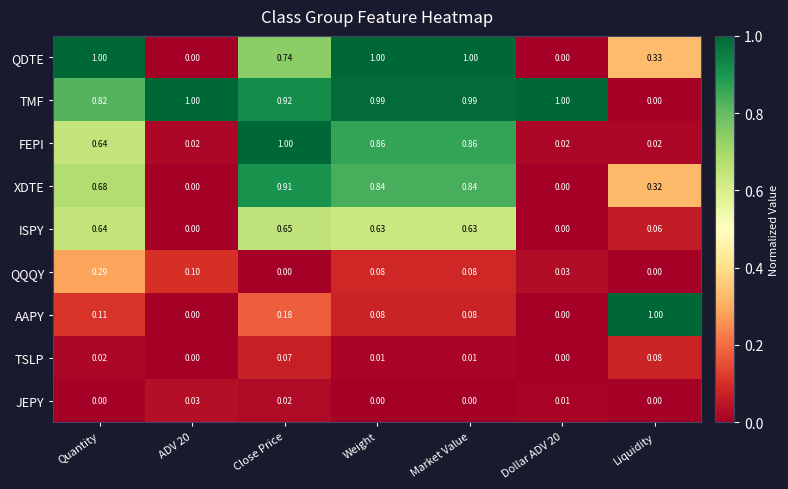

Is the value of FEPI at Close Price greater than the value of AAPY at Close Price?

Yes